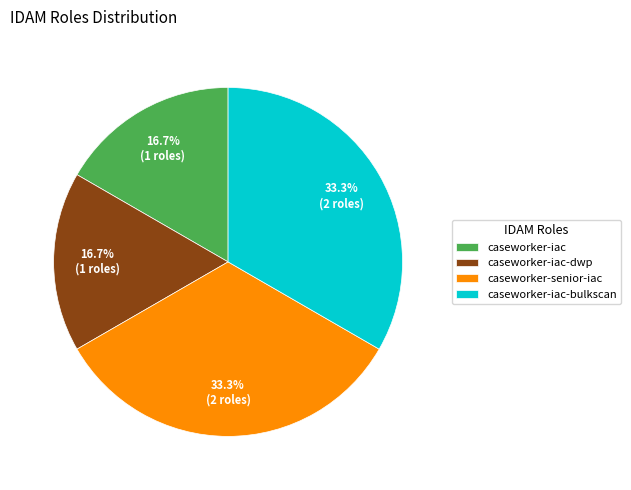

Does caseworker-senior-iac represent more than half of the total?

No